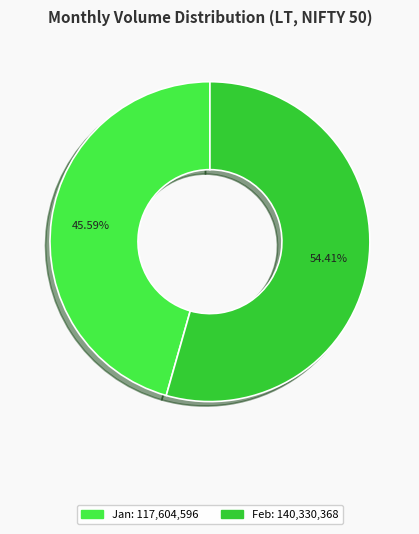

Is there any slice that represents more than half of the pie?

Yes